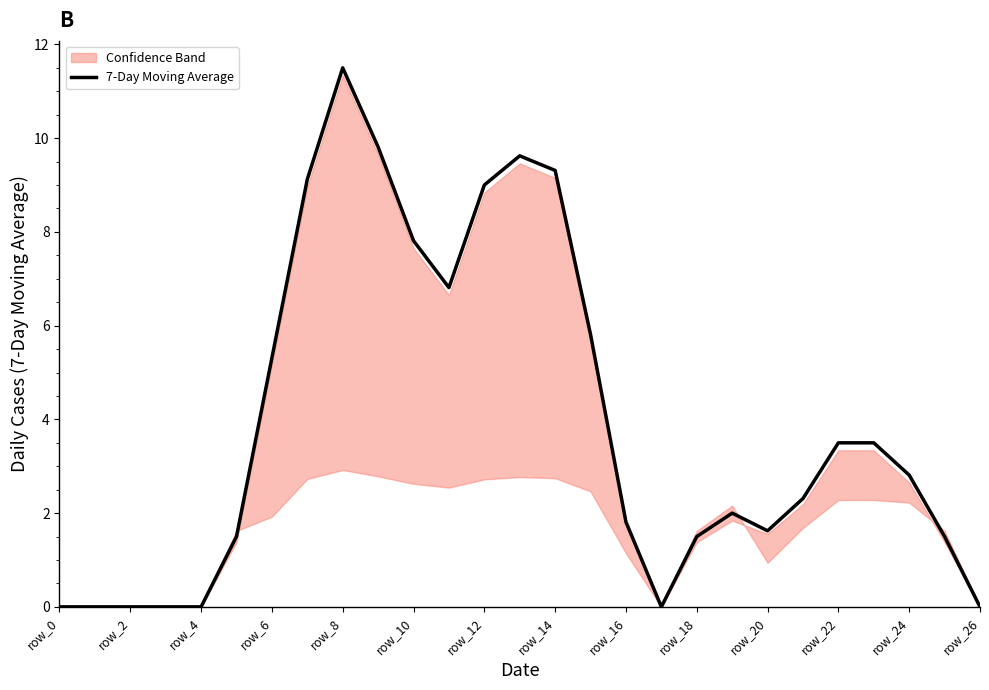

Reading left to right, transcribe all the data shown in this chart.

0.0	0.0	0.0	0.0	0.0	1.5	5.3	9.1	11.5	9.8	7.8	6.8	9.0	9.6	9.3	5.8	1.8	0.0	1.5	2.0	1.6	2.3	3.5	3.5	2.8	1.5	0.0